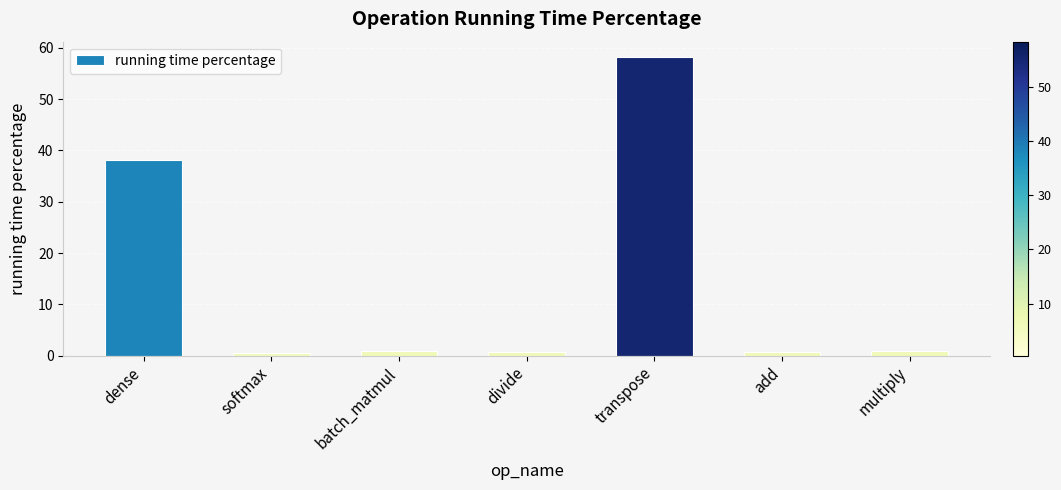

Does the chart contain stacked bars?

No